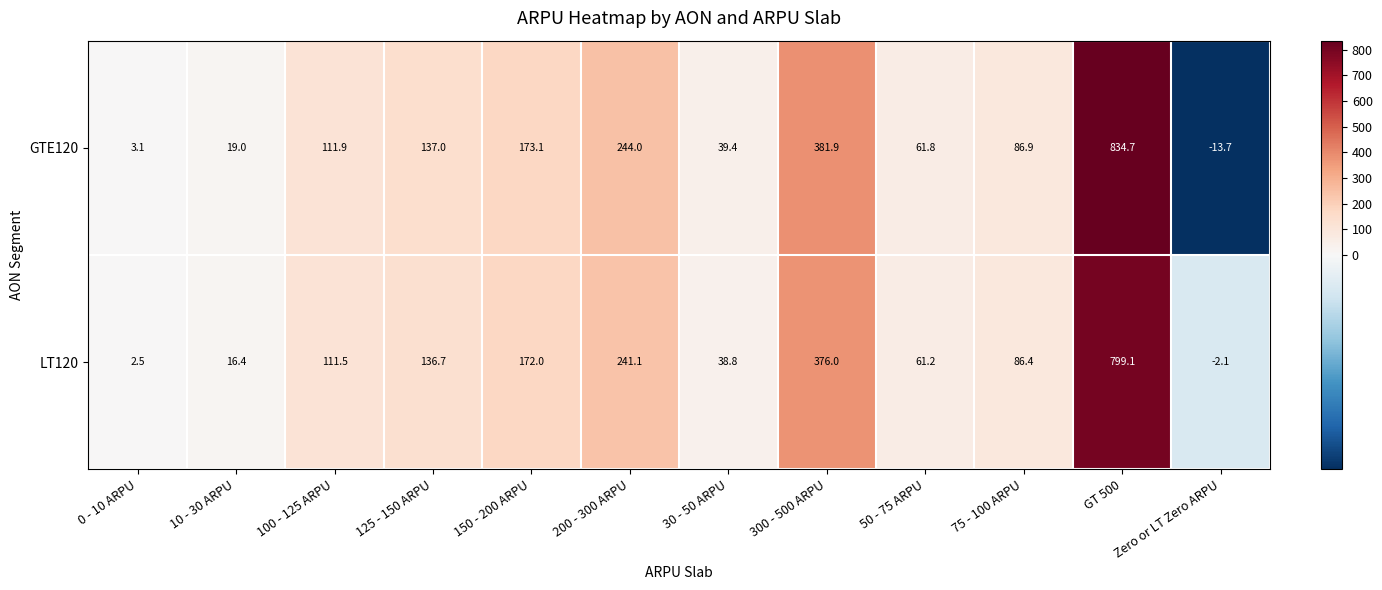

What is the sum of the GTE120 values at 0 - 10 ARPU and 75 - 100 ARPU?

90.0